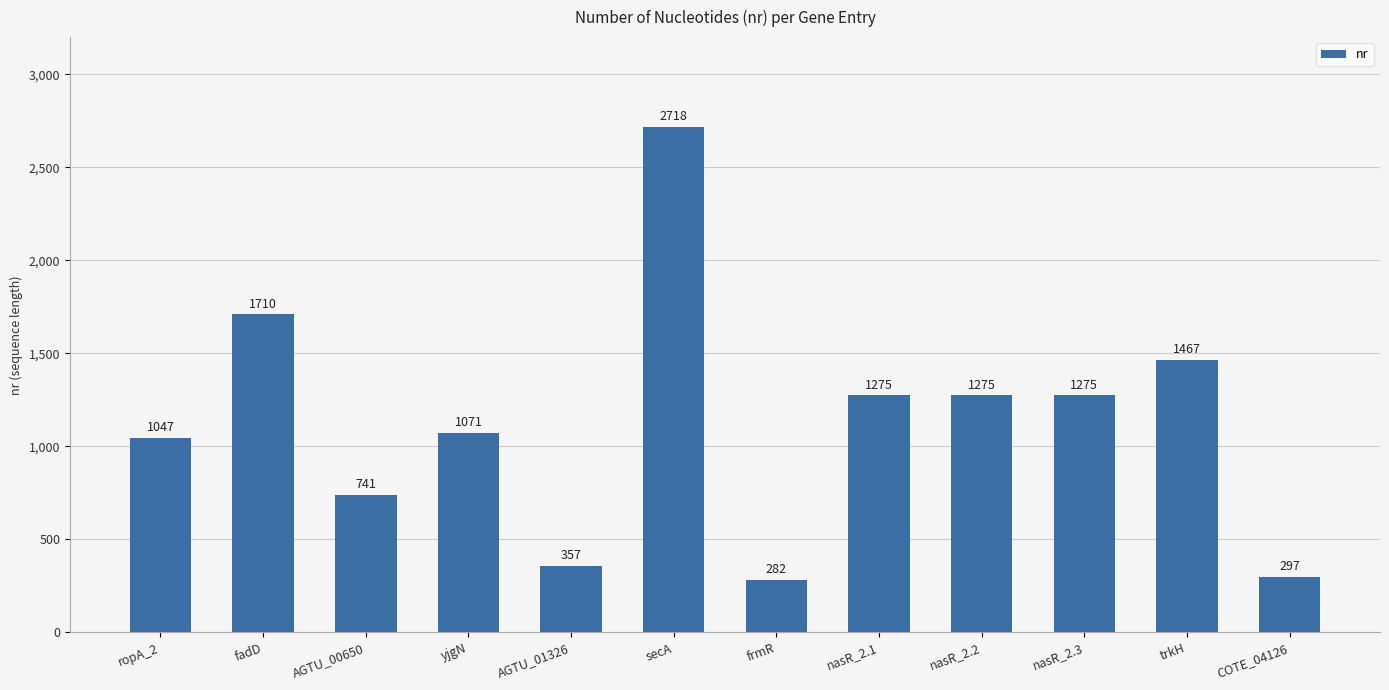

How many data points are less than 1275?

6